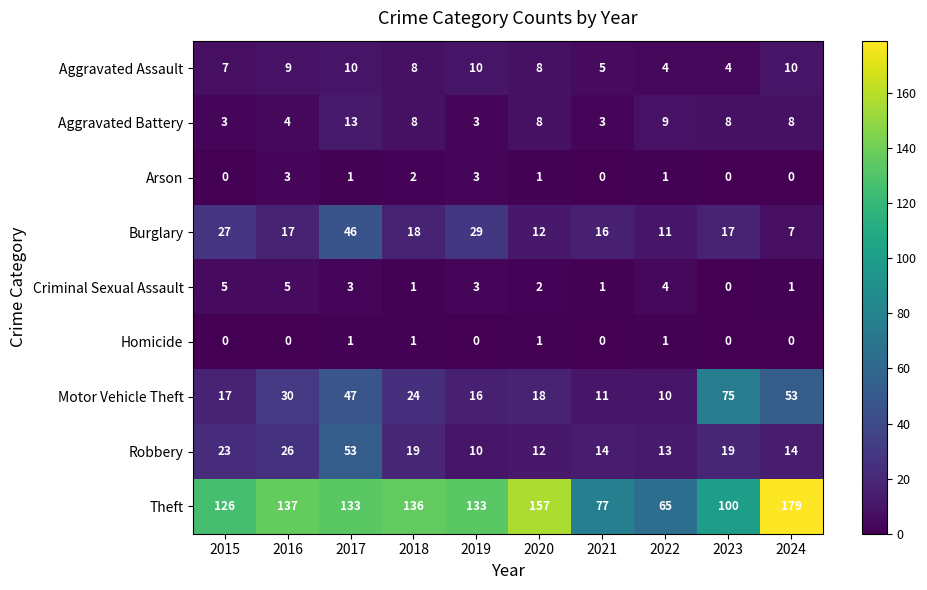

At which category does the chart reach its peak across all series?

2024